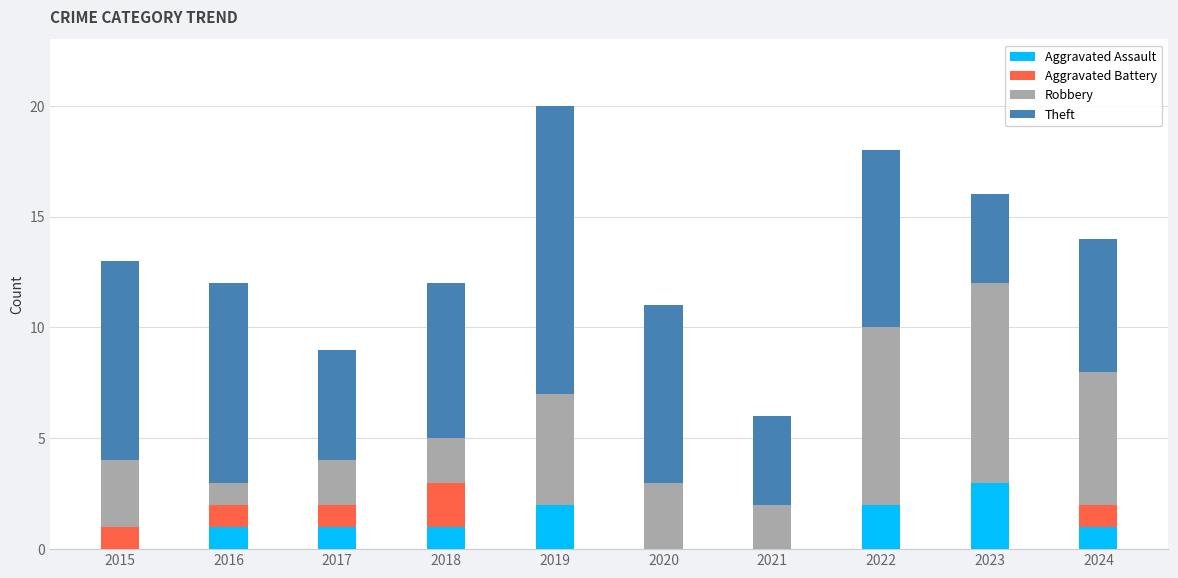

At which label does Aggravated Assault reach its peak?

2023